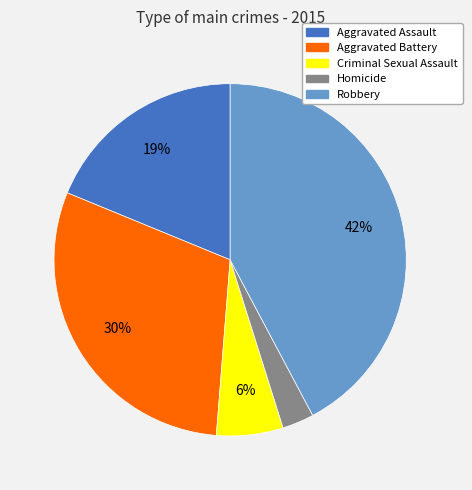

What is the smallest slice in the pie chart?

Homicide